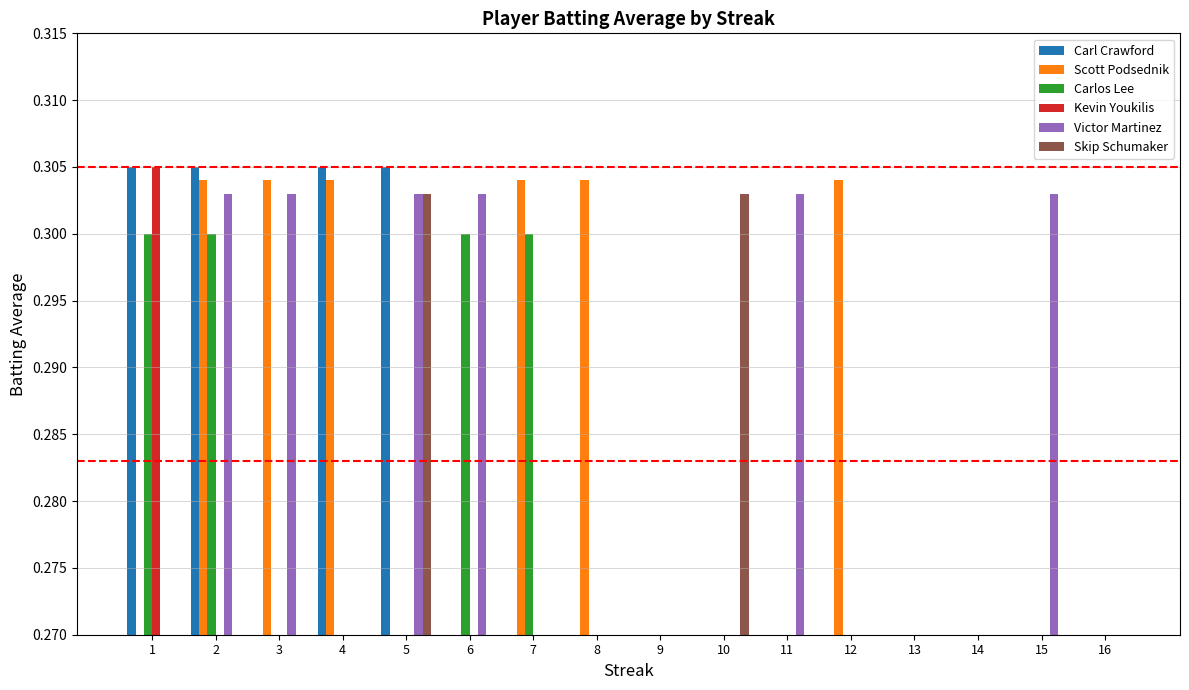

Where is Victor Martinez nearest to the value 0?

1